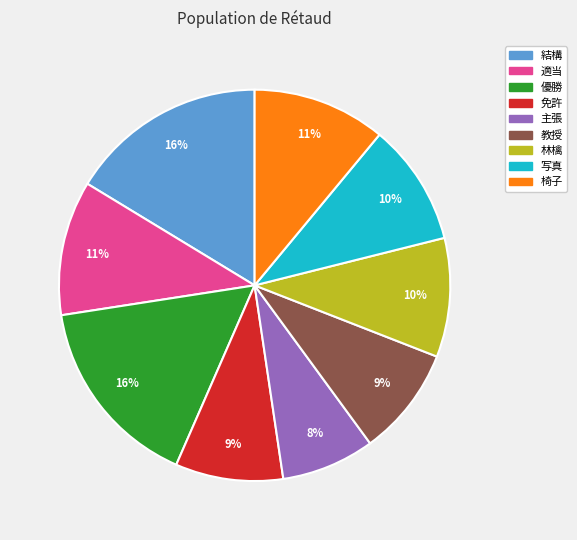

What is the smallest slice in the pie chart?

主張